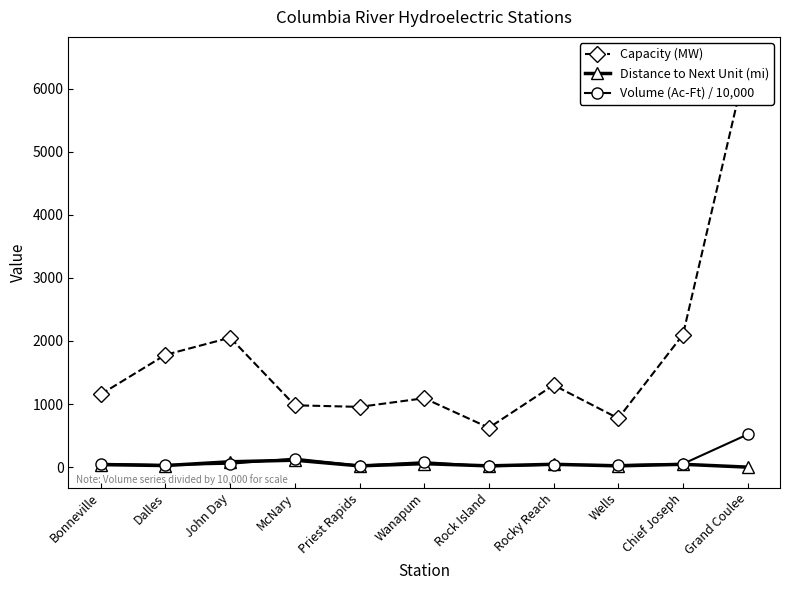

Which series has the largest total across all categories?

Capacity (MW)